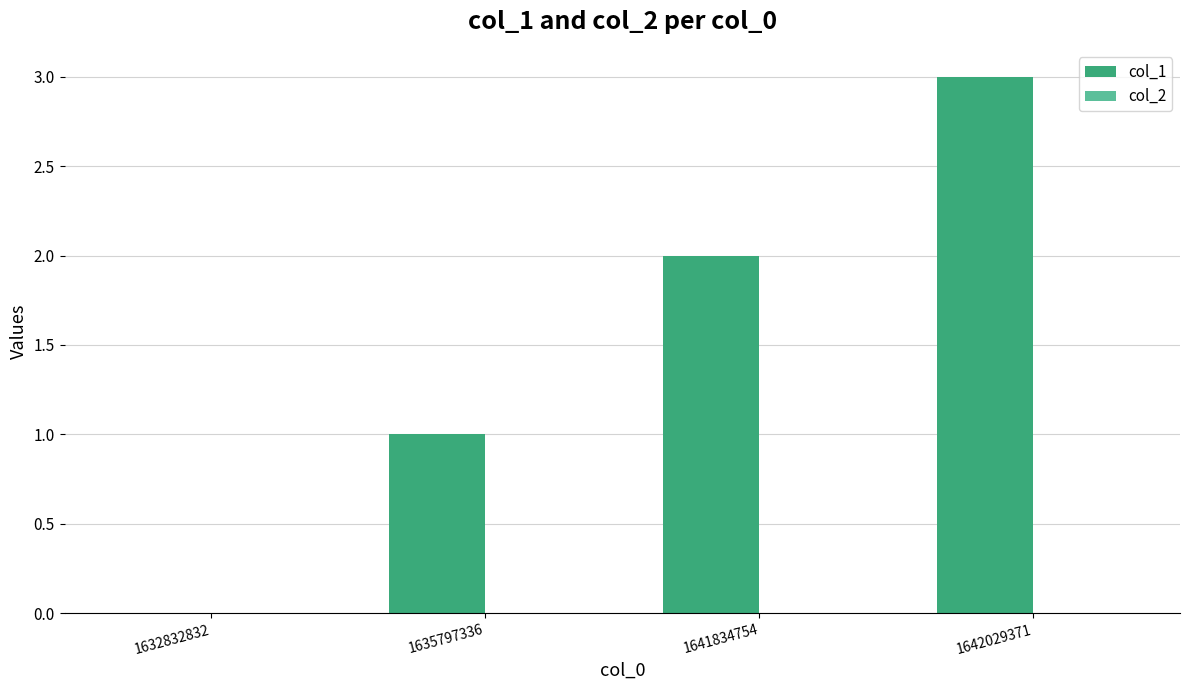

Is it true that the value at 1635797336 is 1?

True